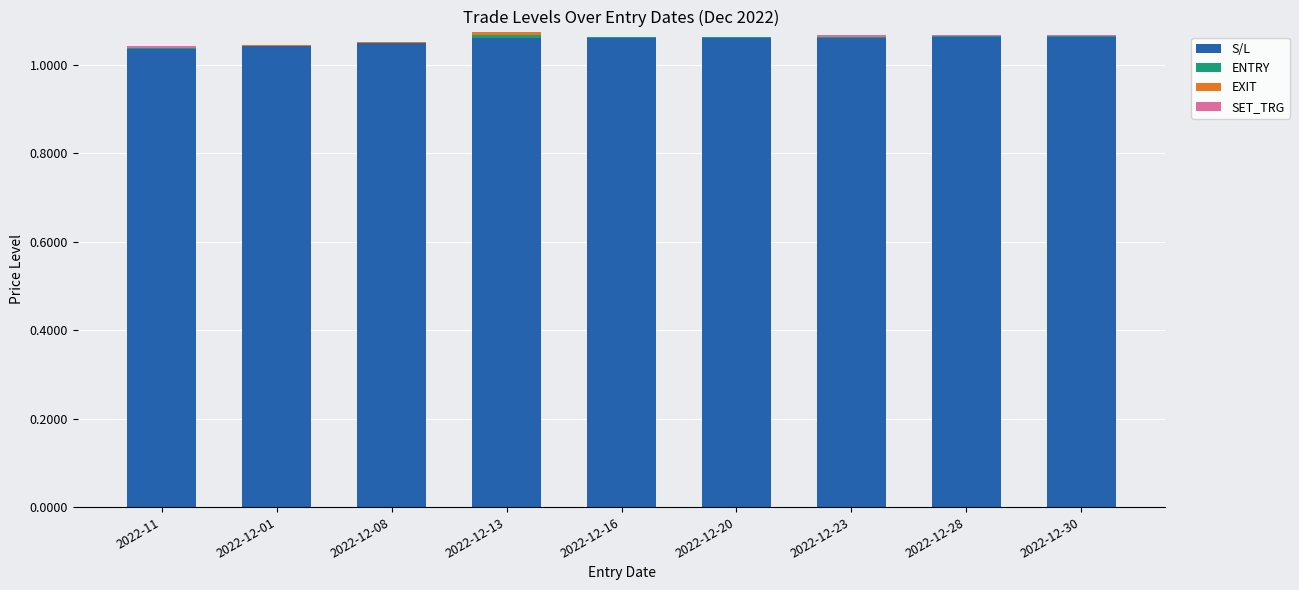

Which has a higher value, 2022-11 or 2022-12-13?

2022-12-13